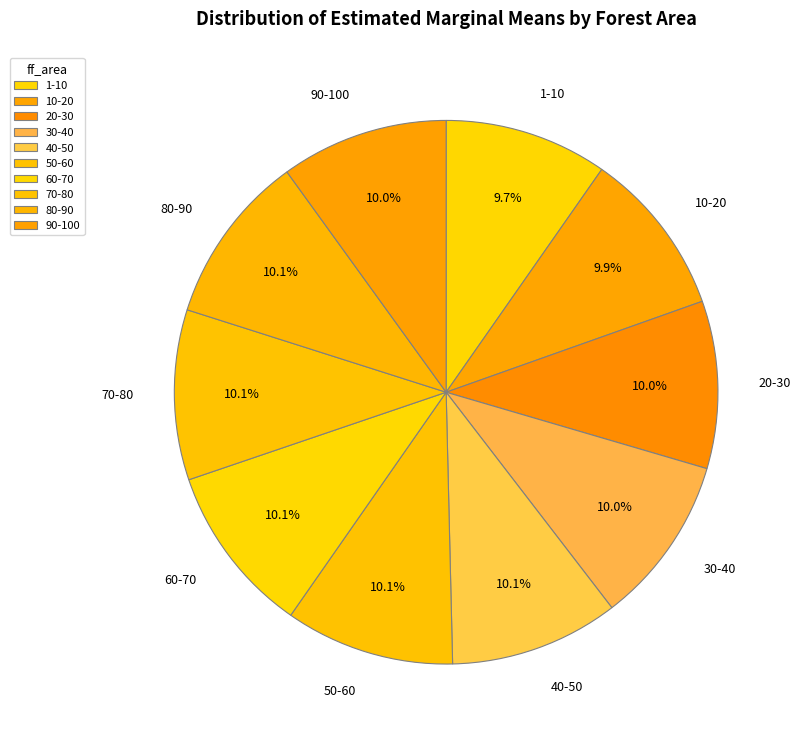

Is there a majority slice in this chart?

No